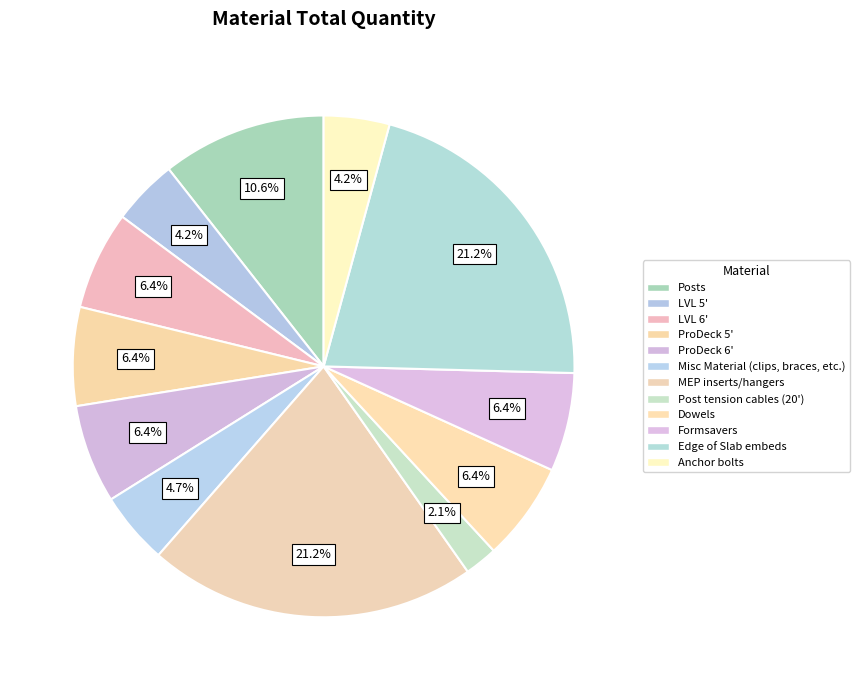

Is LVL 6' the majority of the pie?

No